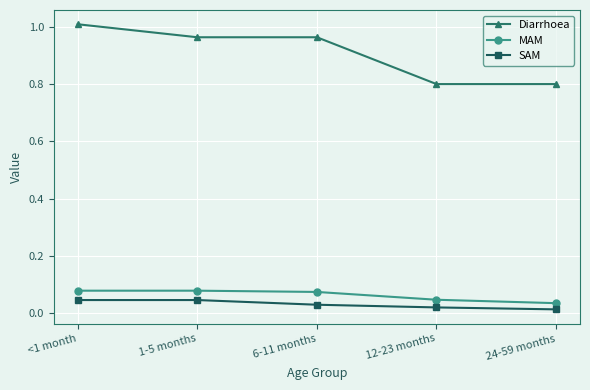

Is it true that Diarrhoea equals 1.0 at 6-11 months?

True